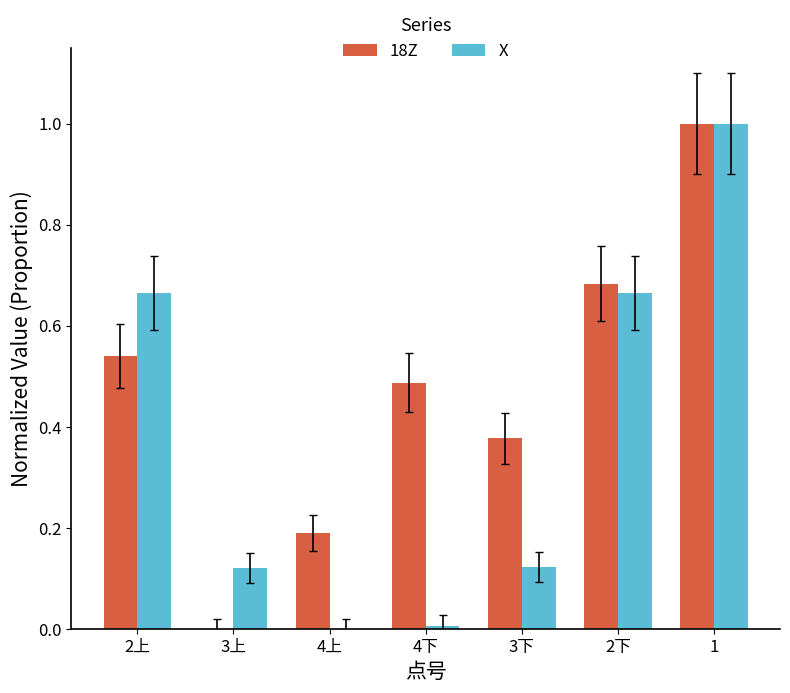

Is the value of 18Z at 1 greater than the value of X at 2下?

Yes